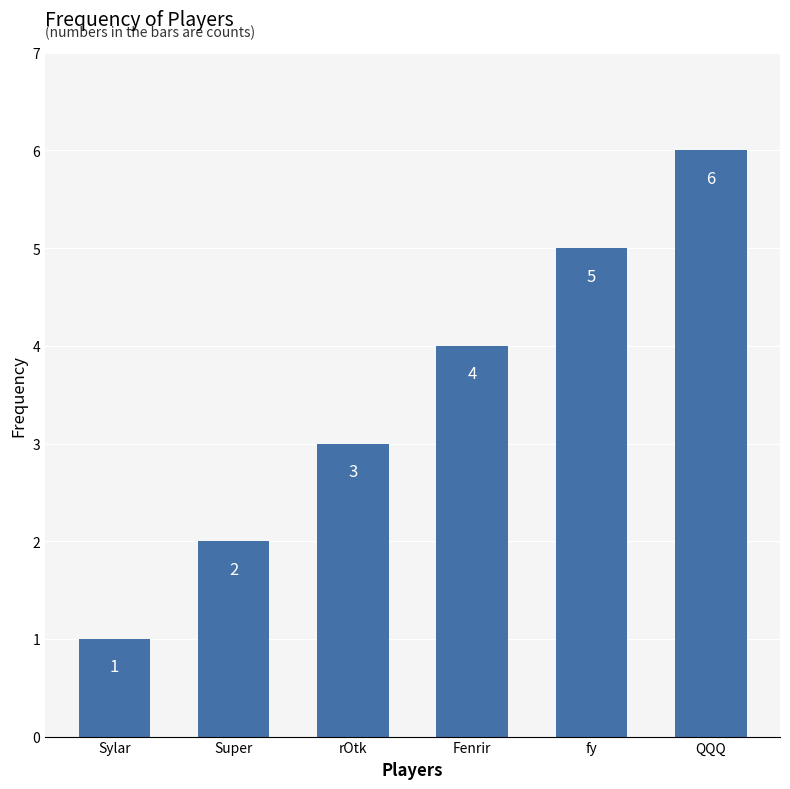

The chart shows a value of 6 at QQQ. True or false?

True